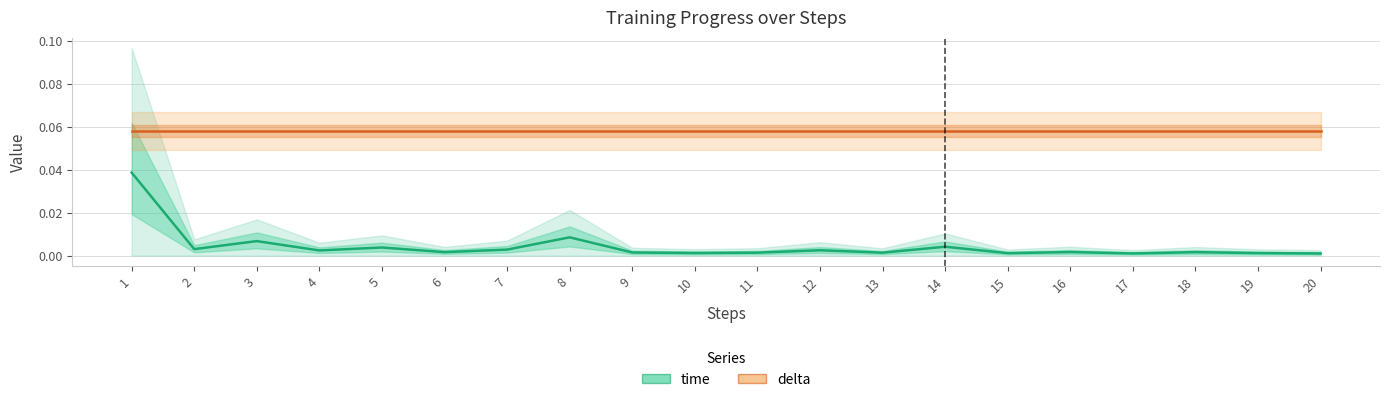

True or false: delta has more than 2 interior local peaks.

False